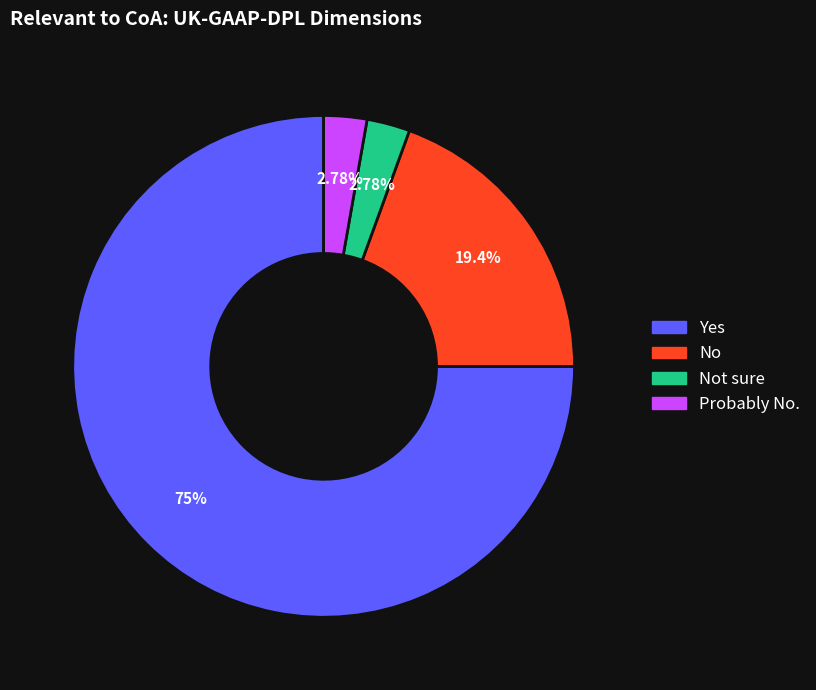

Does any single category account for the majority?

Yes